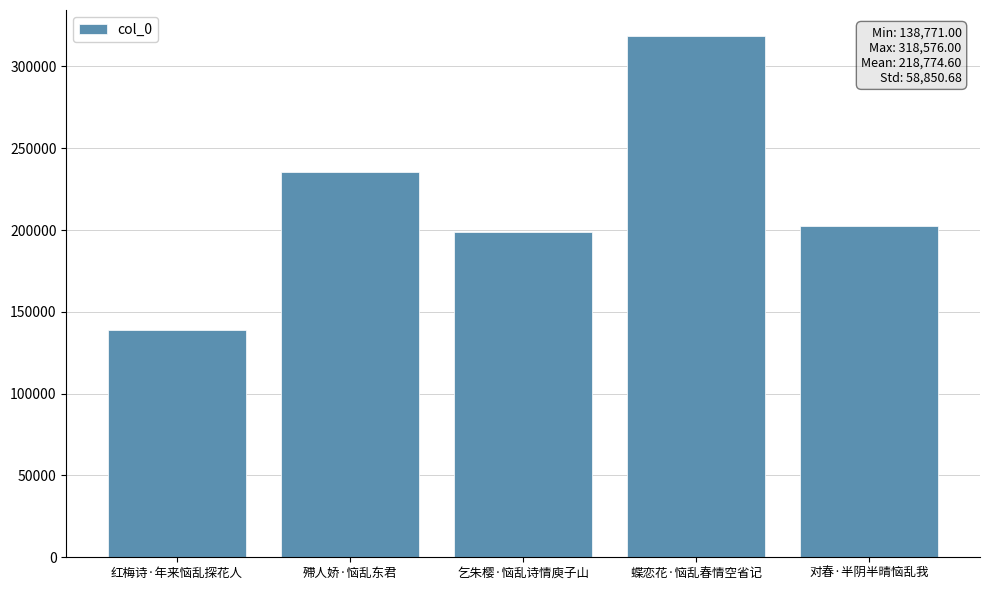

Which category has the lowest value across all series?

红梅诗·年来恼乱探花人